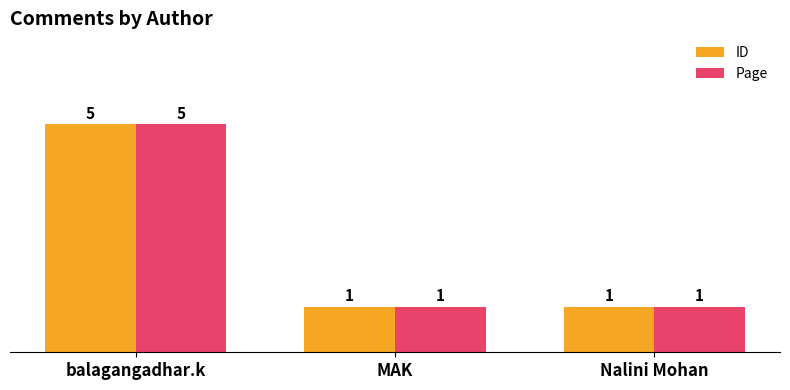

Count the Page values in the range 1 to 5.

3